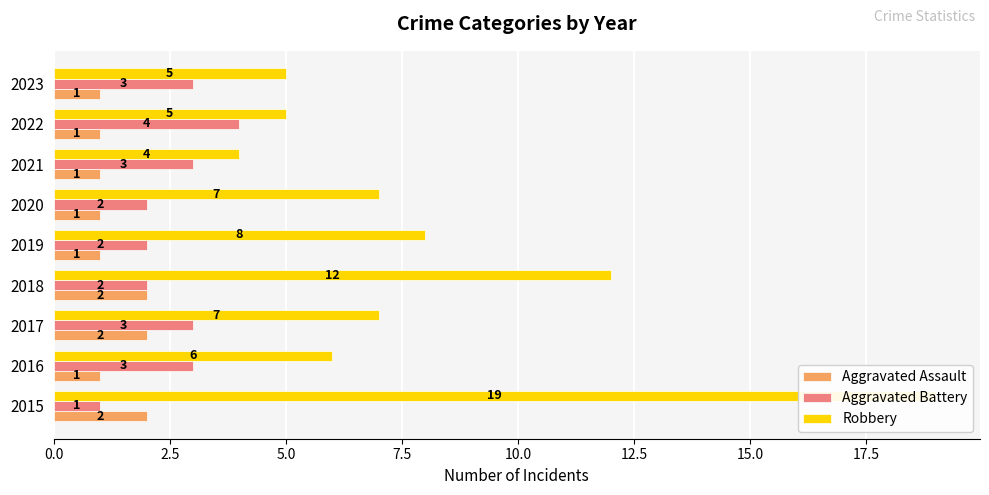

Rank the series by their maximum value, from lowest to highest.

Aggravated Assault, Aggravated Battery, Robbery